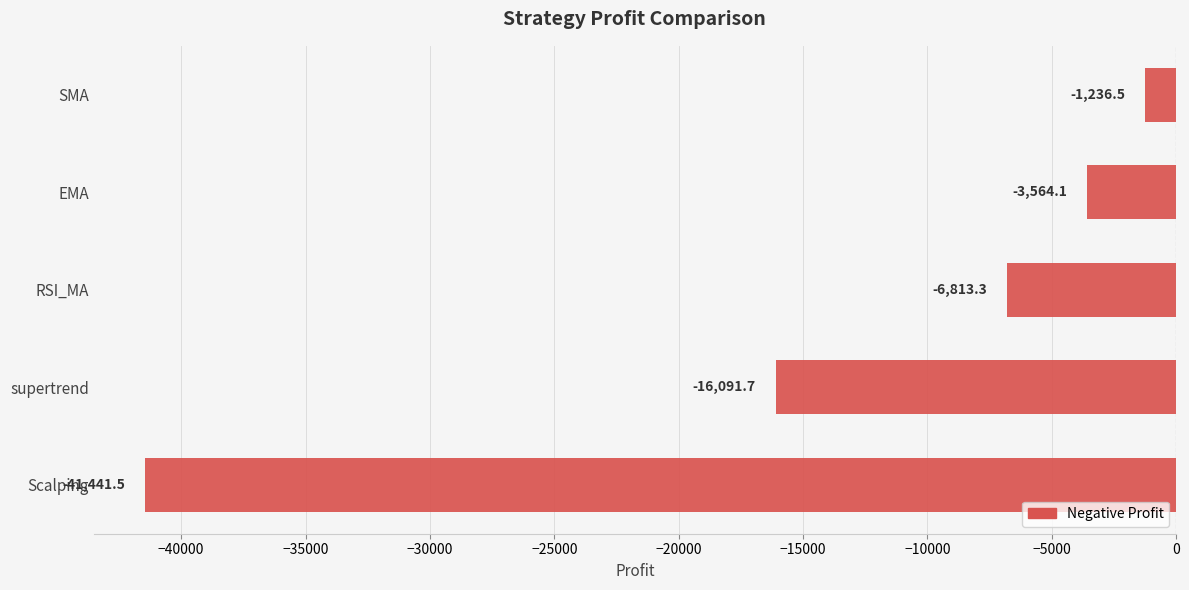

What is the sum of all values?

-69147.2